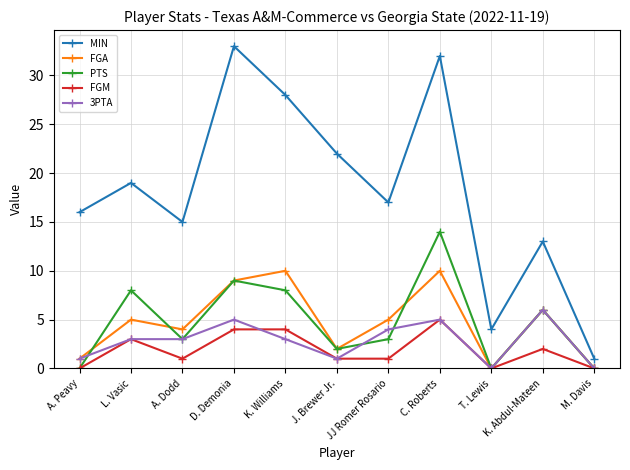

How many categories are shown in the chart?

11